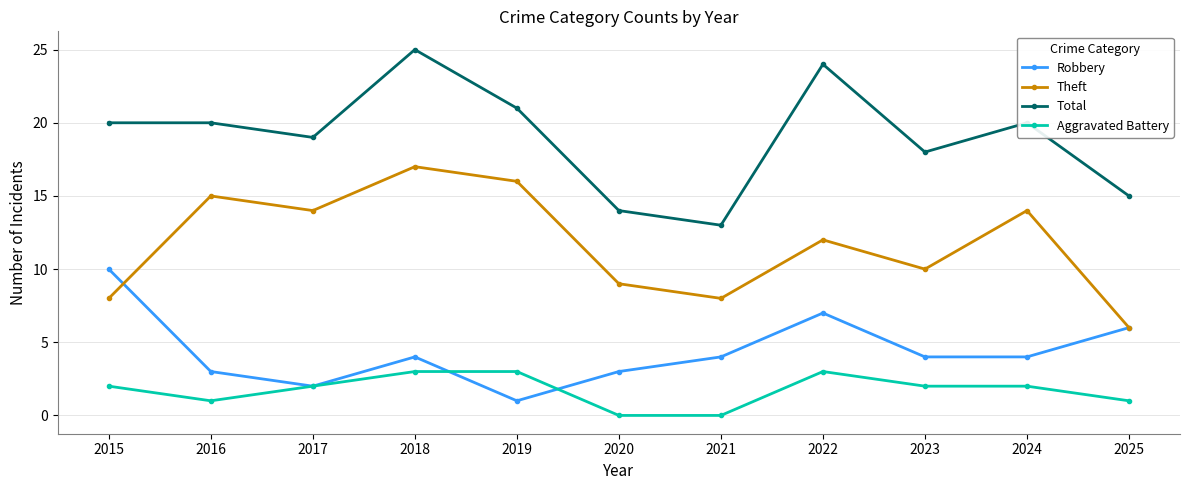

The Robbery series shows 10 at 2022. True or false?

False